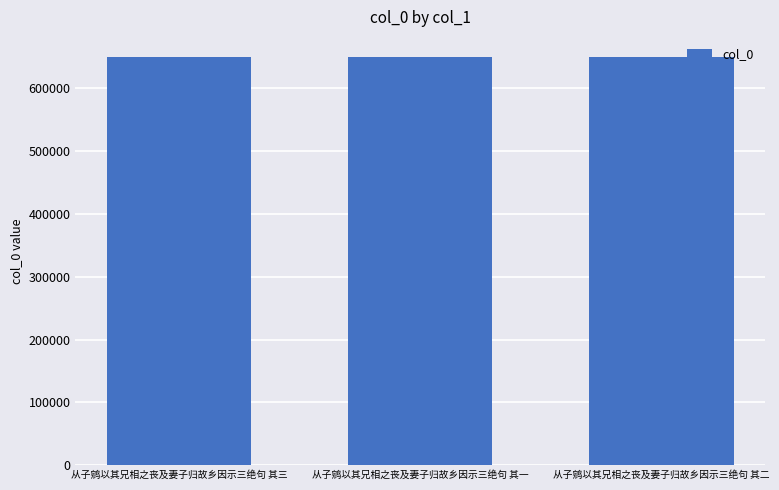

Does the chart contain any negative values?

No